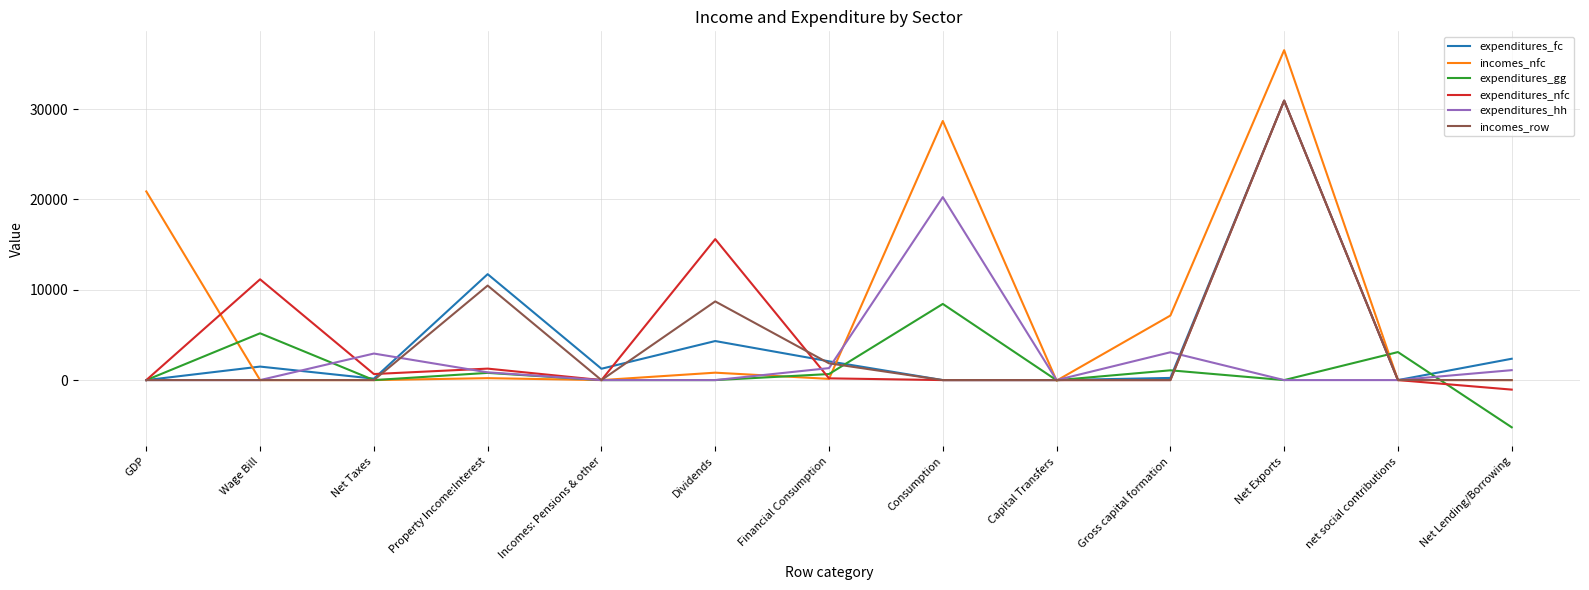

What is the minimum value shown in the chart?

-5225